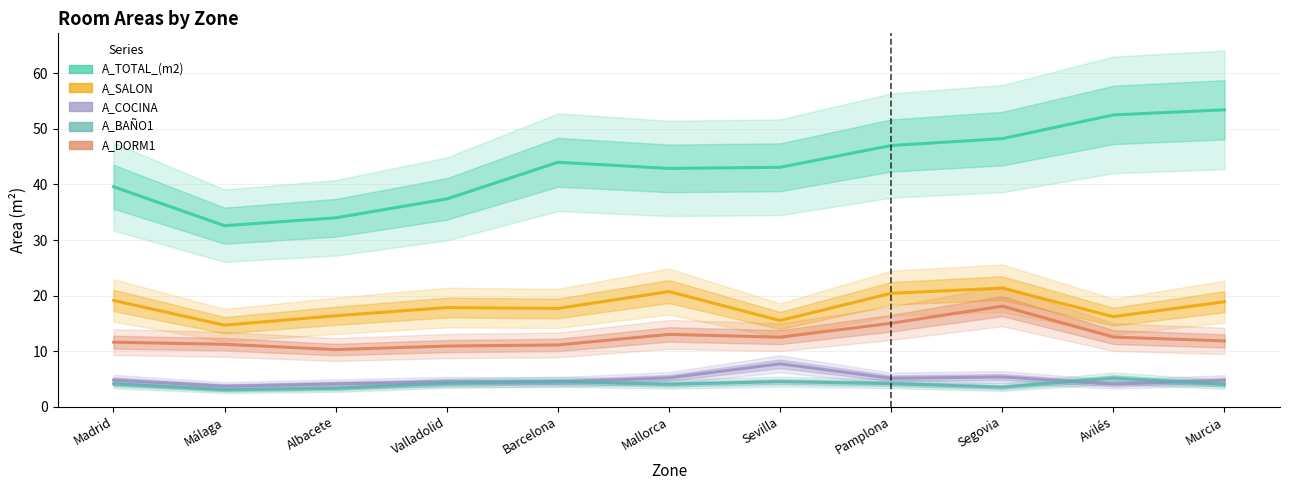

True or false: A_COCINA has more than 1 interior local peaks.

True